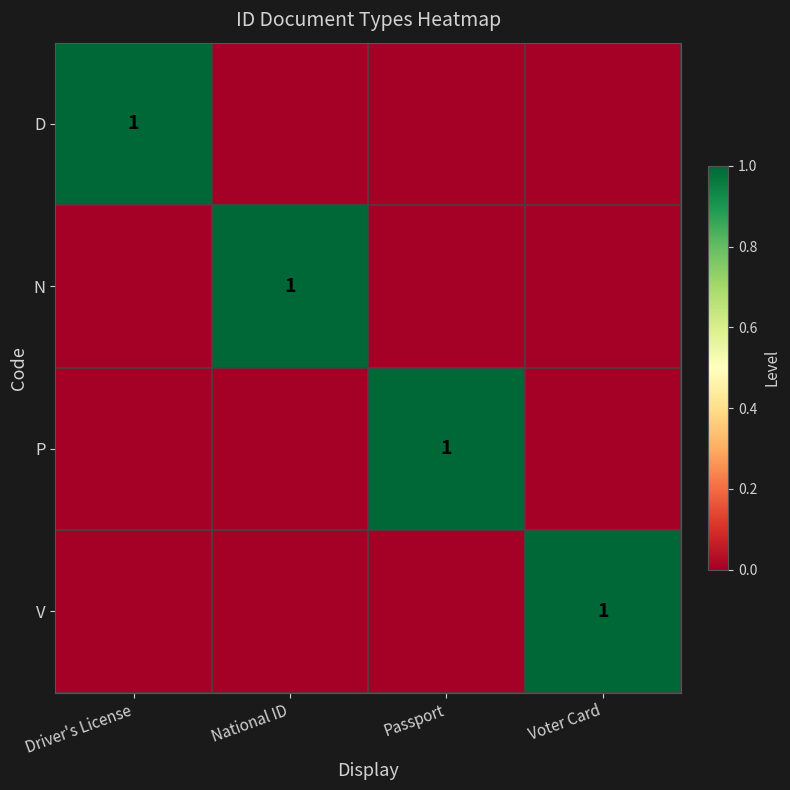

Between Driver's License and National ID, which is larger?

Driver's License